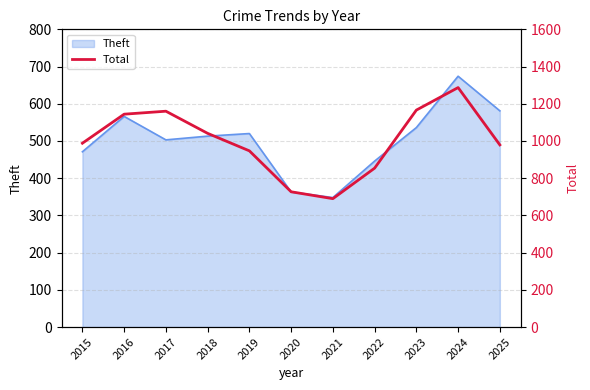

At which label does Theft reach its peak?

2024